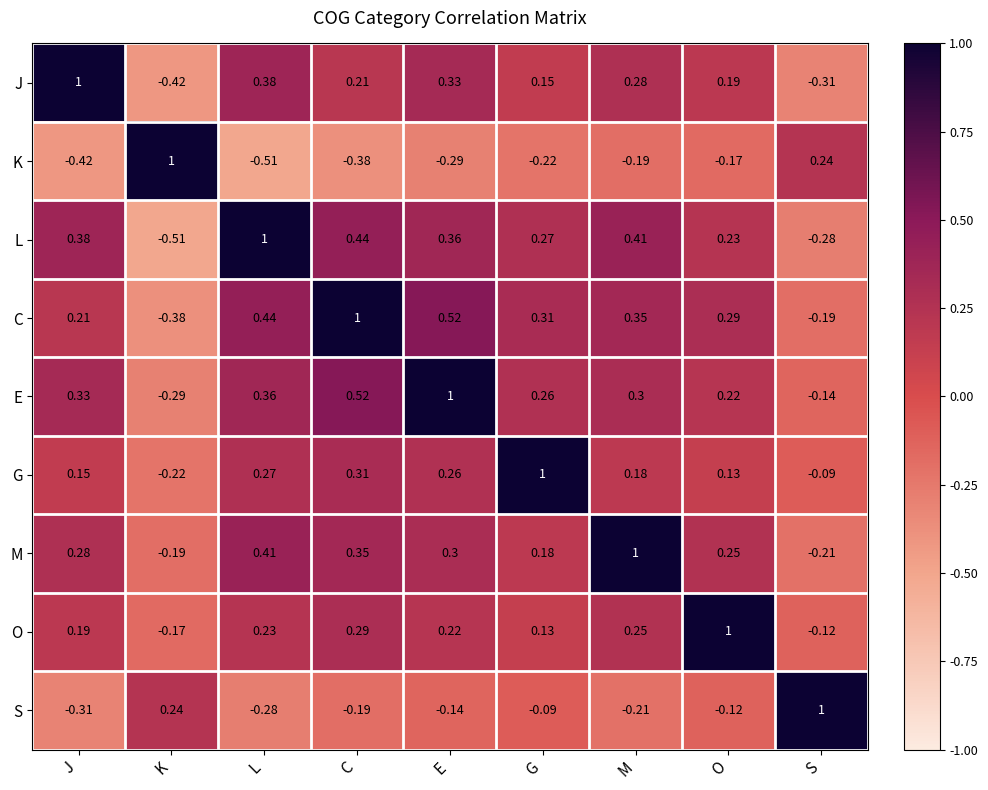

At which label does J reach its minimum?

K